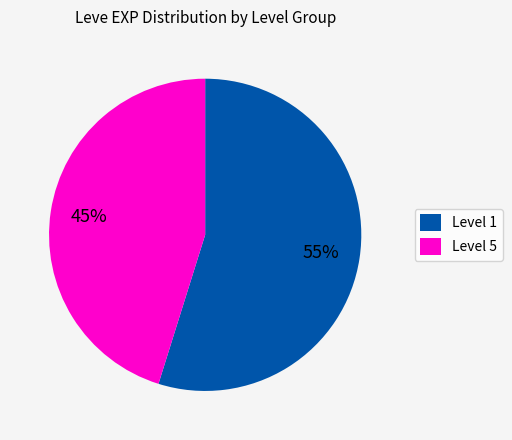

To the nearest percent, what is the combined percentage of Level 5 and Level 1?

100%